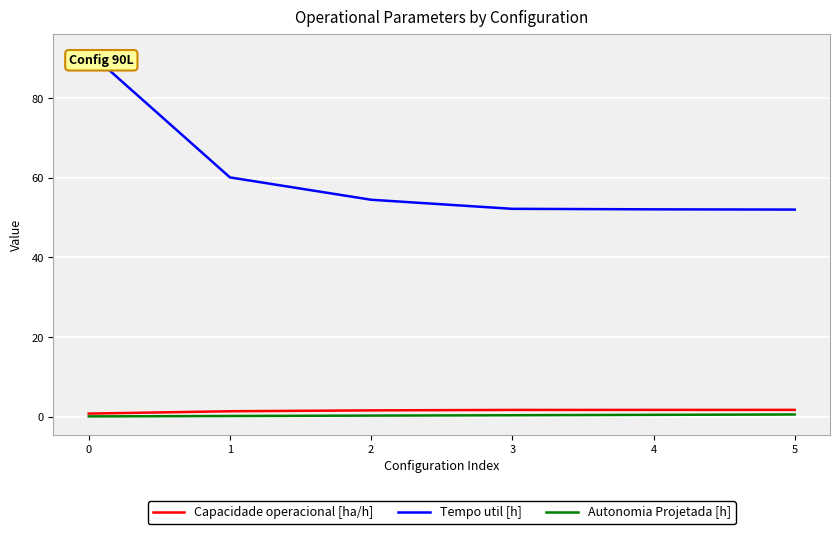

Rank the series at 3 from highest to lowest value.

Tempo util [h], Capacidade operacional [ha/h], Autonomia Projetada [h]